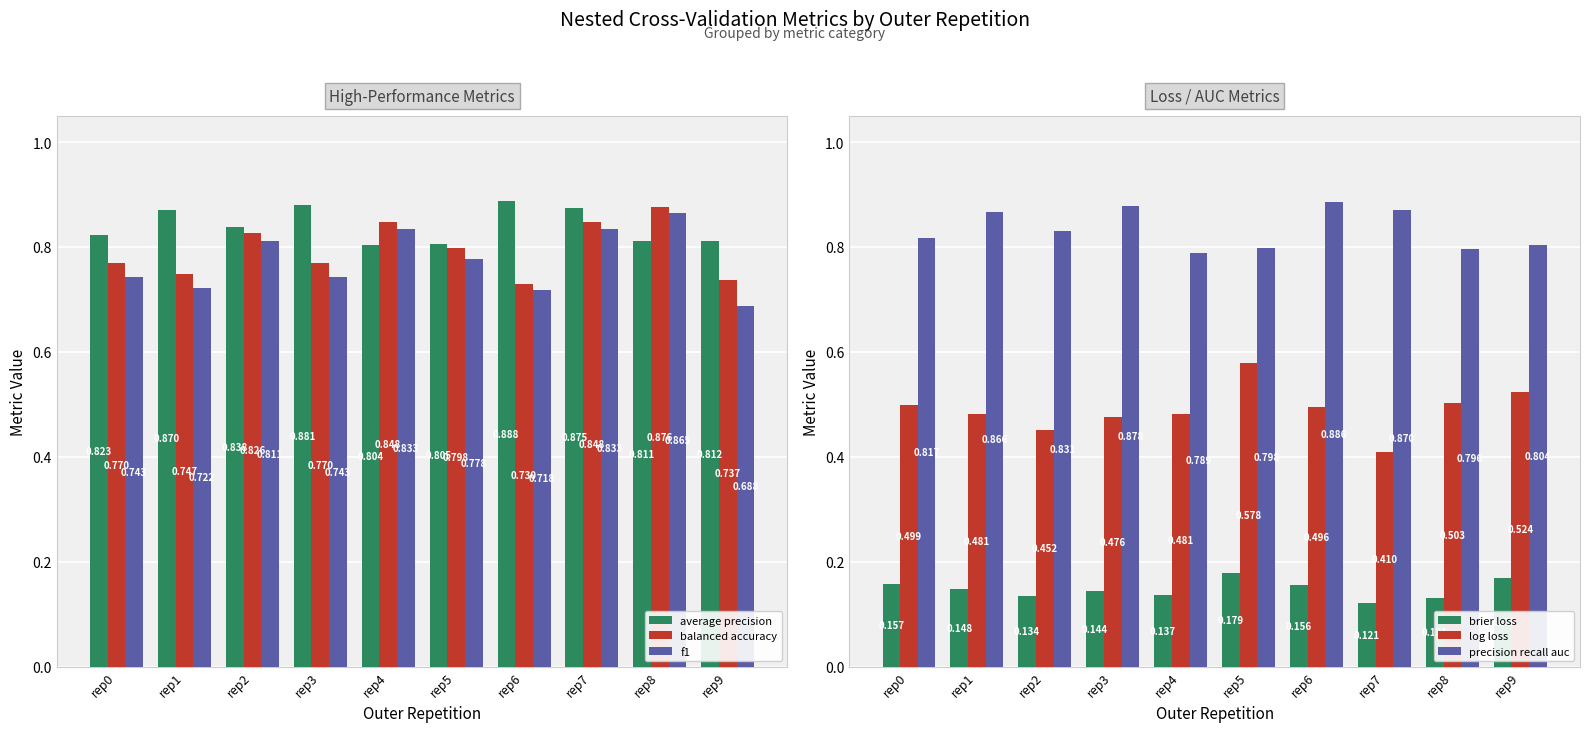

Is it true that balanced accuracy equals 0.7 at rep9?

True